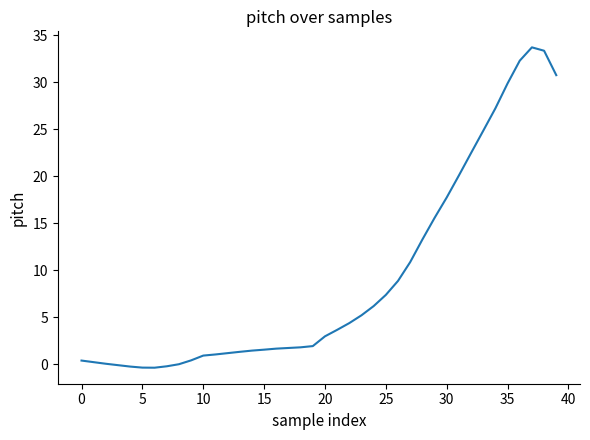

Does the chart display data point markers on the line(s)?

No